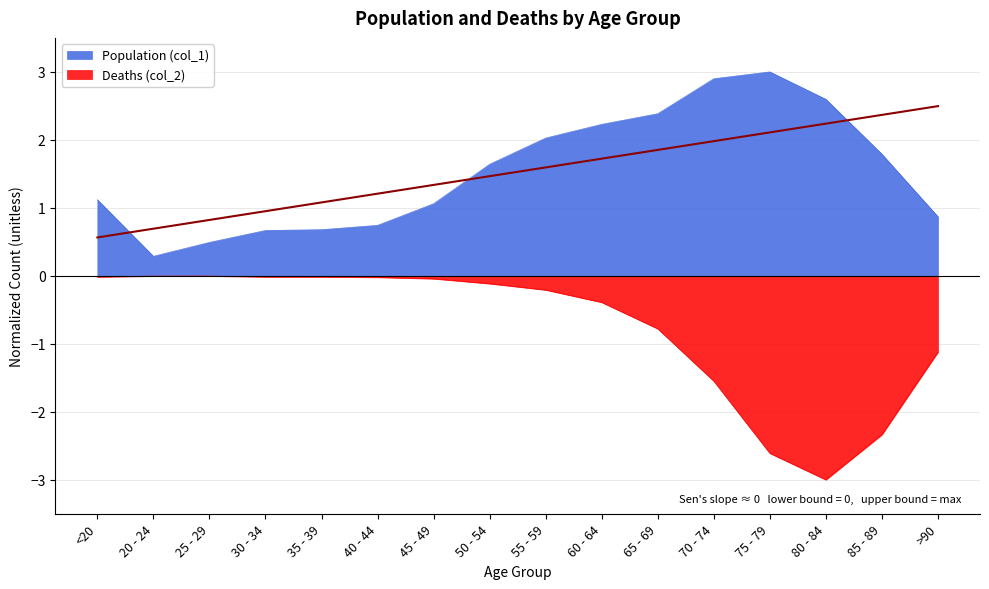

Does the chart display data point markers on the line(s)?

No